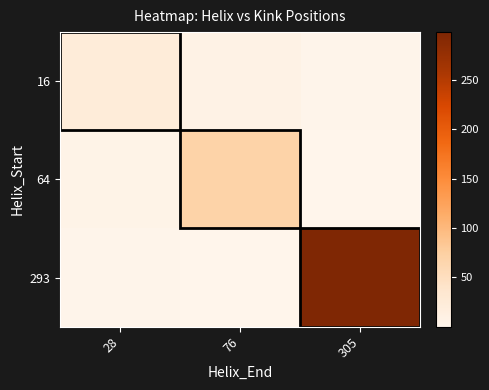

Reading left to right, extract all data points from this chart.

16: 28=23.0	76=8.0	305=2.0
64: 28=5.8	76=69.0	305=0.3
293: 28=1.9	76=0.3	305=298.0